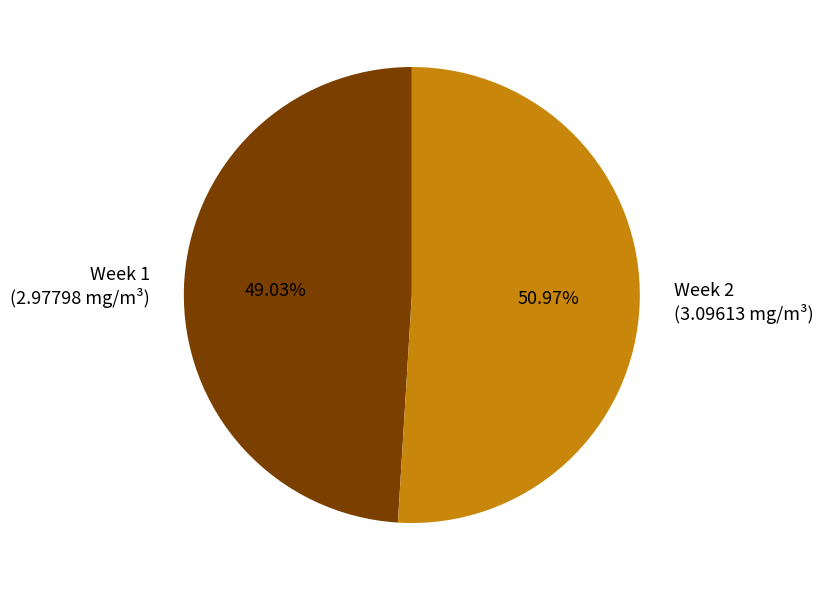

Is it true that Week 2 is 63% of the pie?

False